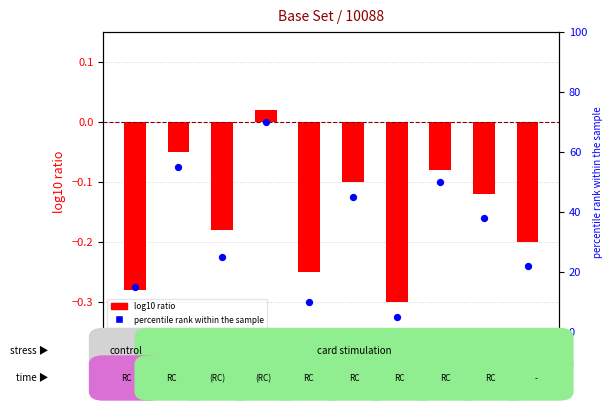

Which series reaches the minimum Y coordinate?

log10 ratio